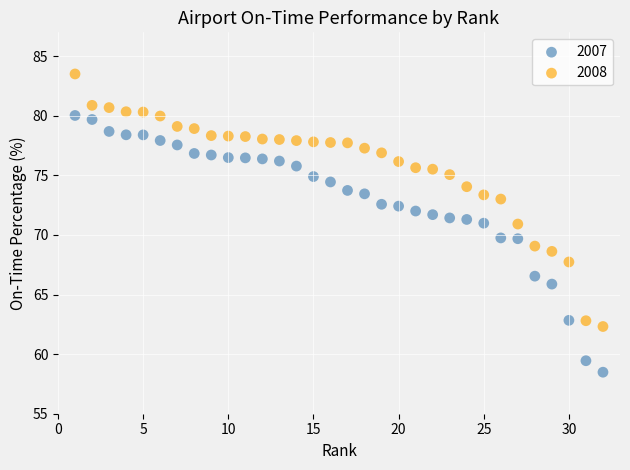

Which series reaches the maximum Y coordinate?

2008